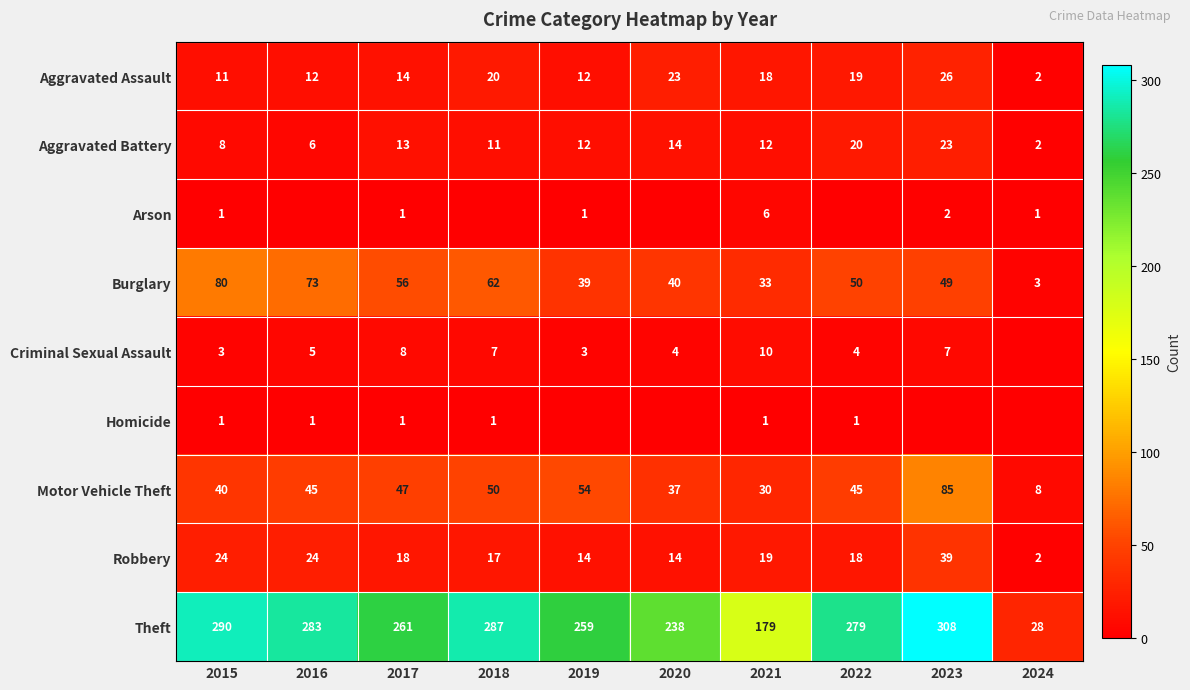

Which category has the lowest value in the Burglary series?

2024